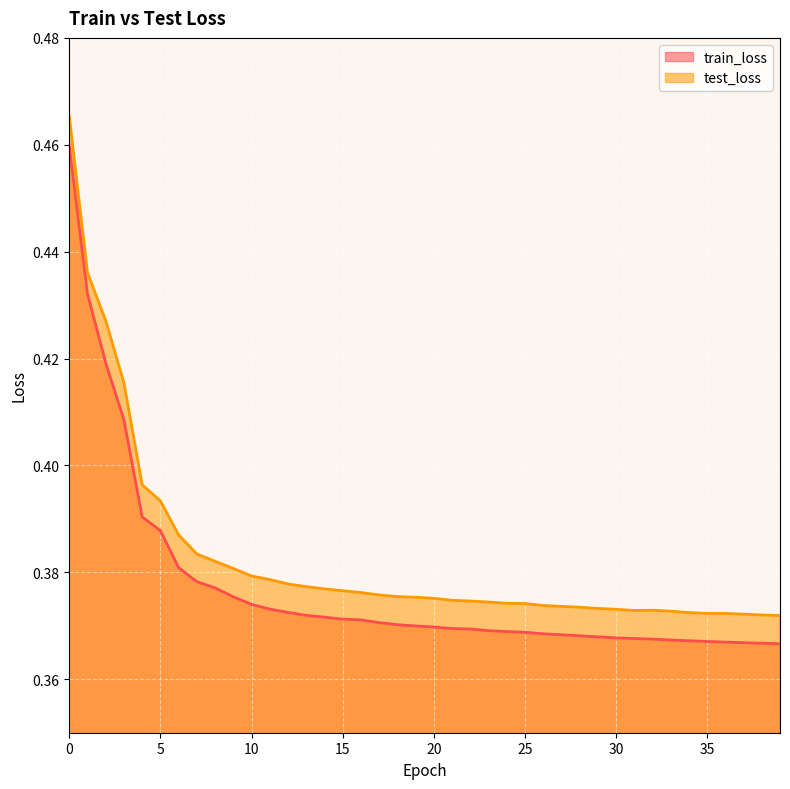

In test_loss, how many points are higher than both neighbors (excluding endpoints)?

1